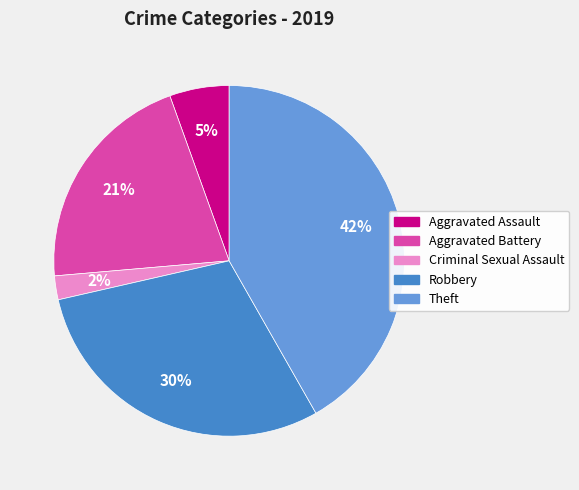

To the nearest percent, what is the difference between the Robbery and Theft slice percentages?

12%